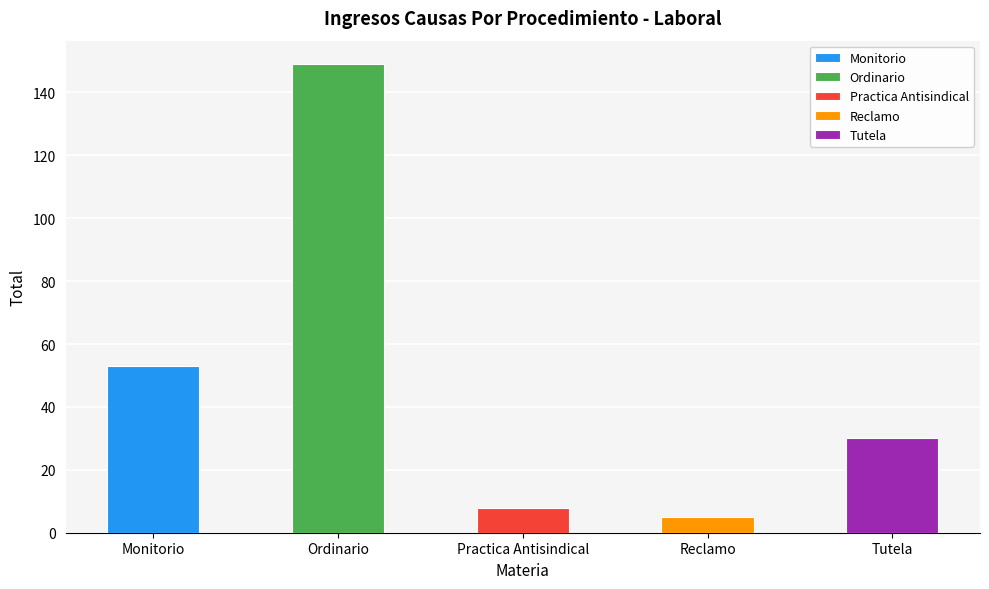

Rank the categories by value from highest to lowest.

Ordinario, Monitorio, Tutela, Practica Antisindical, Reclamo